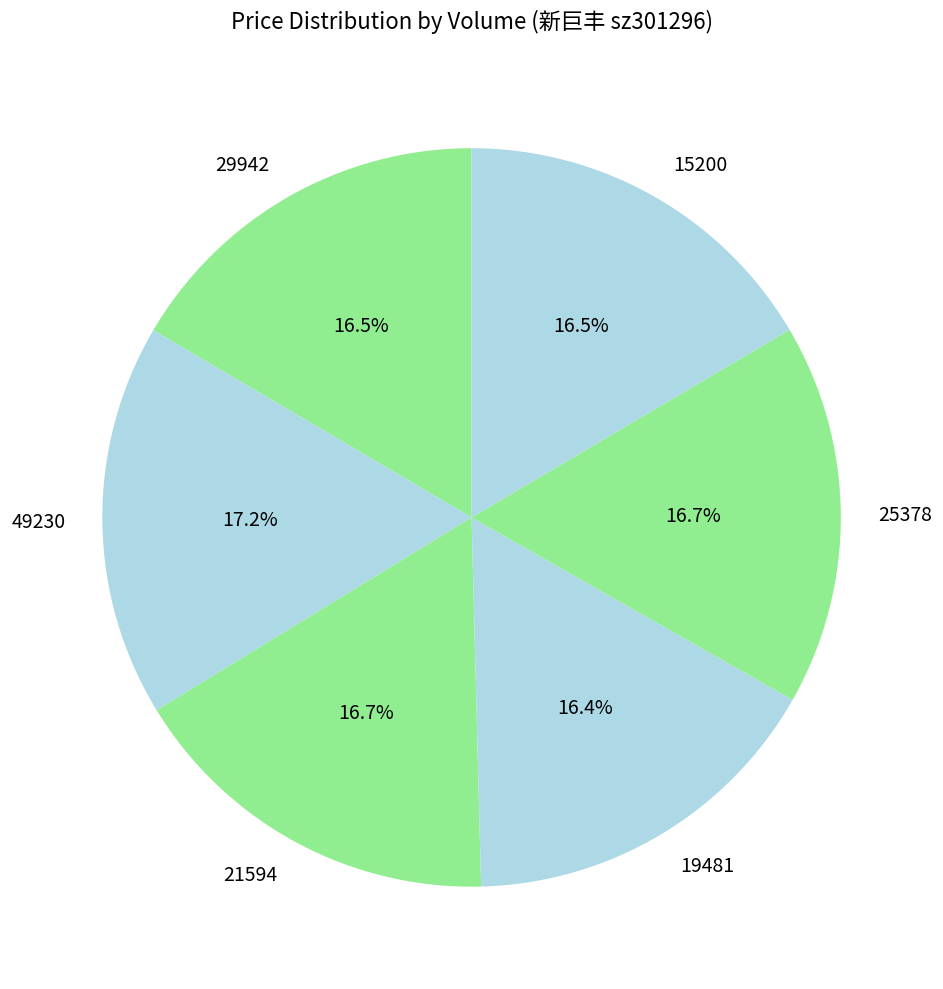

Approximately how many times larger is the value at 25378 compared to 29942?

1.0